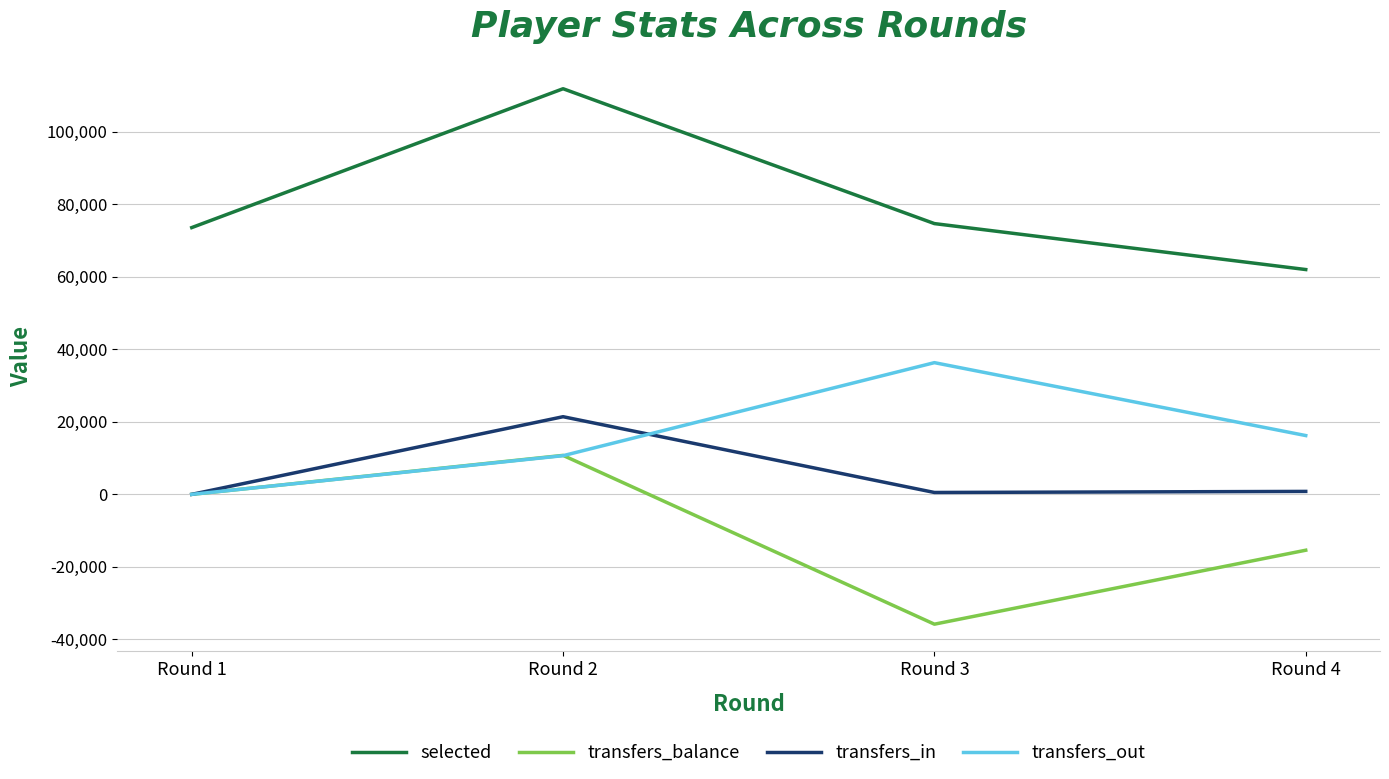

True or false: selected and transfers_in intersect in this chart.

False